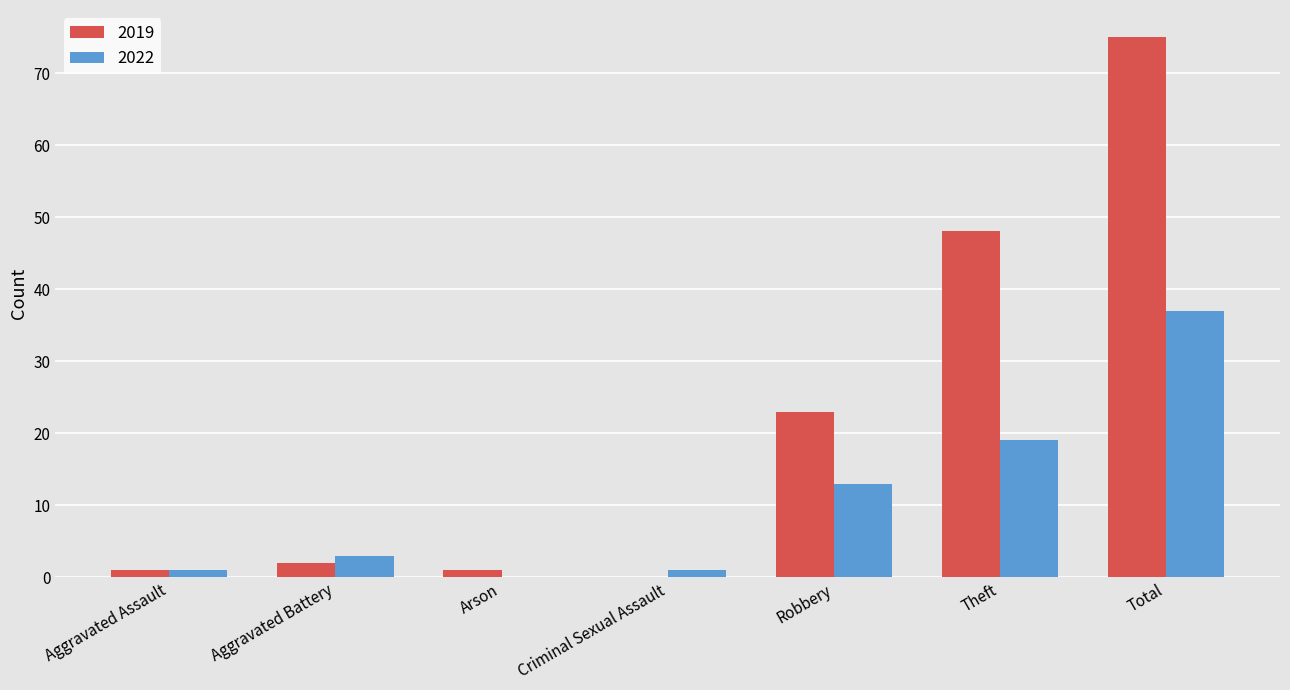

At which label is 2022 closest to 18?

Theft